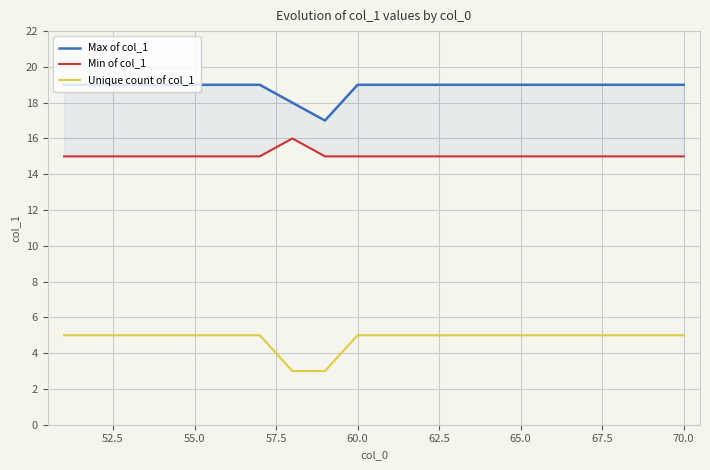

The Unique count of col_1 series shows 5 at 70.0. True or false?

True